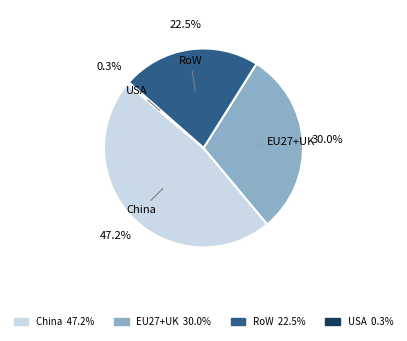

Which category has the smallest portion of the pie?

USA